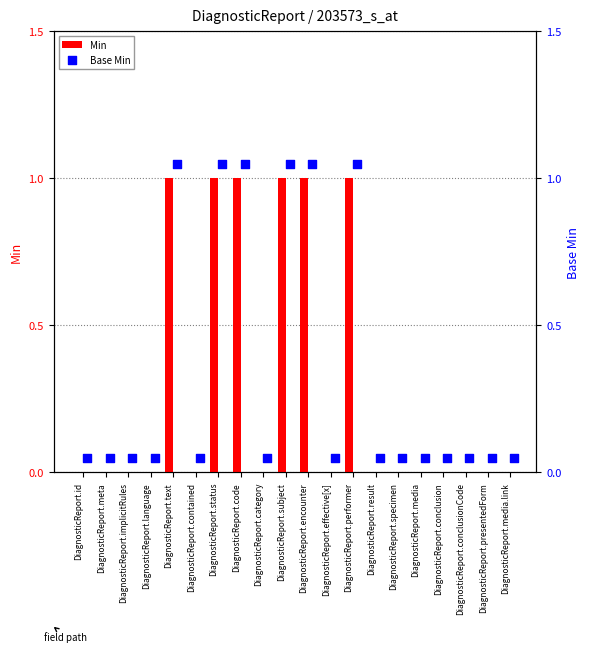

What is the total value across all series at DiagnosticReport.language?

0.1